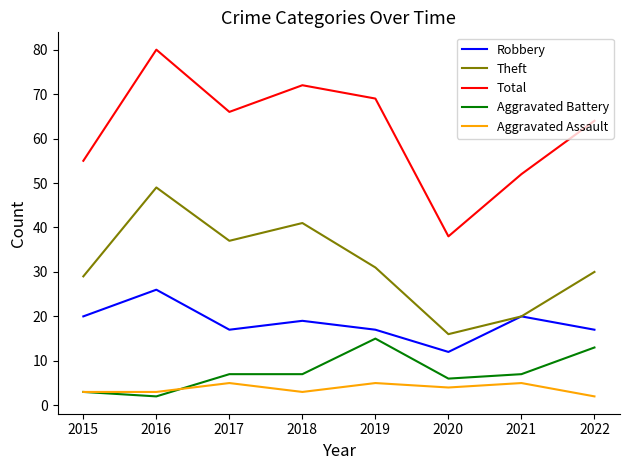

What is the spread (max minus min) of values at 2022?

62